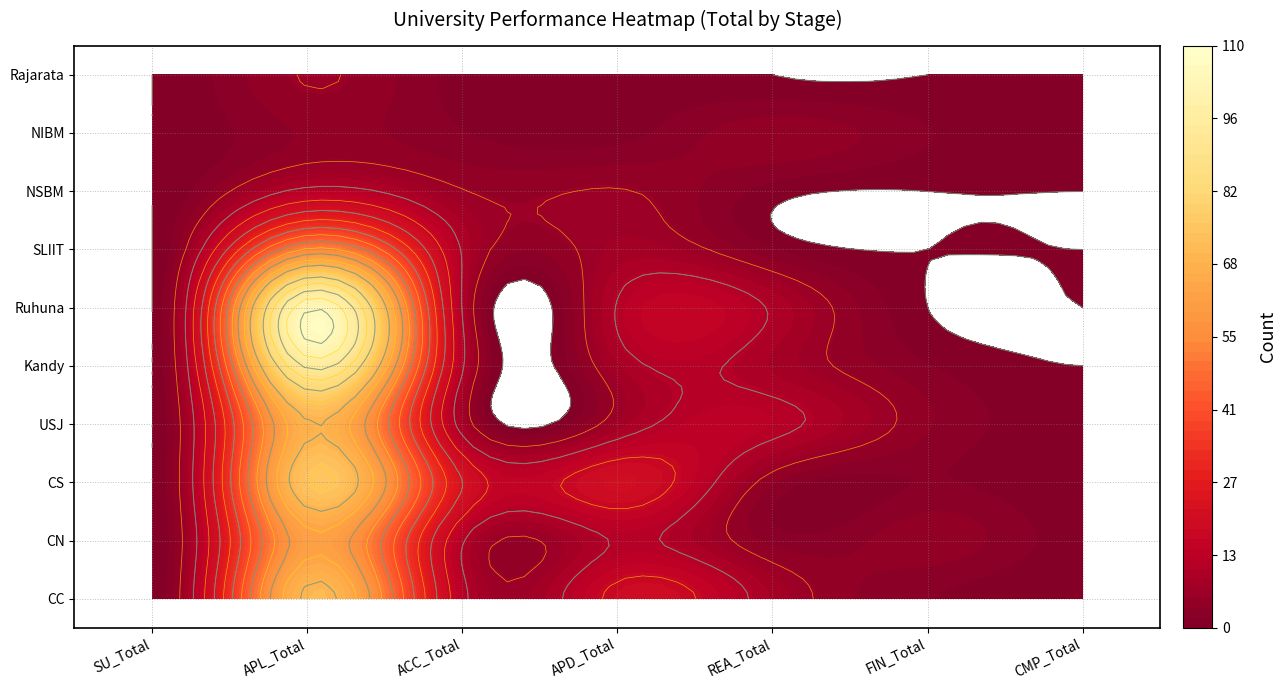

True or false: CN has a value of 1 at 6.

False